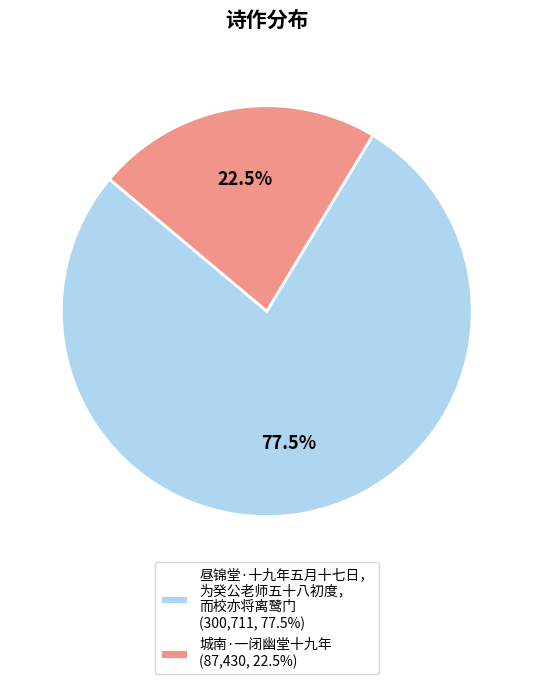

Rank the categories by value from highest to lowest.

昼锦堂·十九年五月十七日， 为癸公老师五十八初度， 而校亦将离鹭门 (300,711, 77.5%), 城南·一闭幽堂十九年 (87,430, 22.5%)